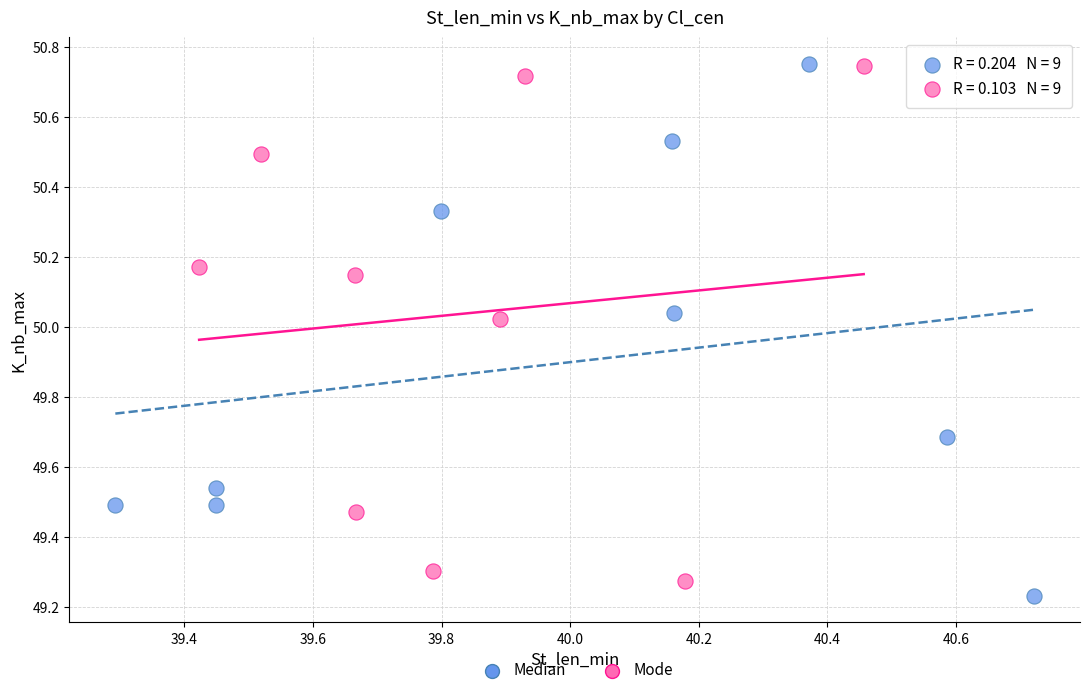

What are all the series names shown in the legend?

Median, Mode